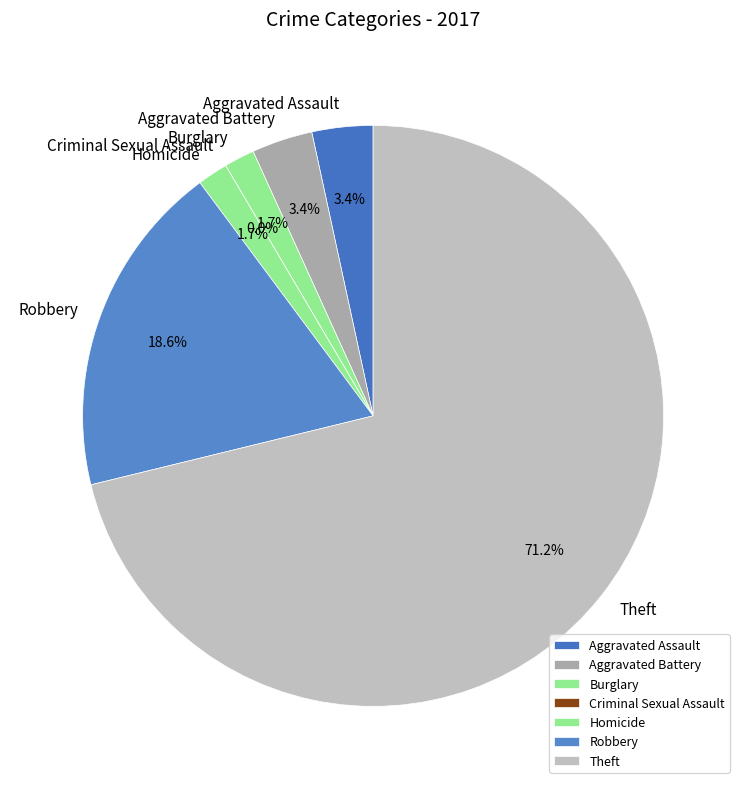

What is the largest slice in the pie chart?

Theft